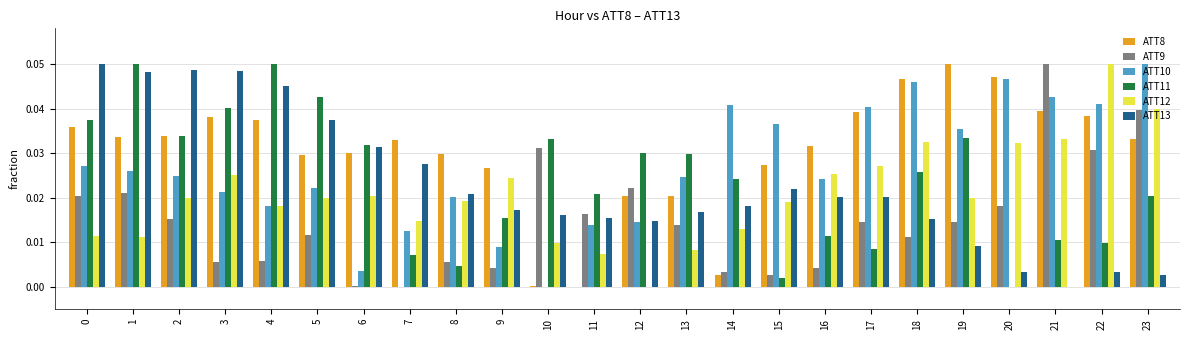

Is the value of ATT12 at 19 greater than the value of ATT9 at 15?

Yes